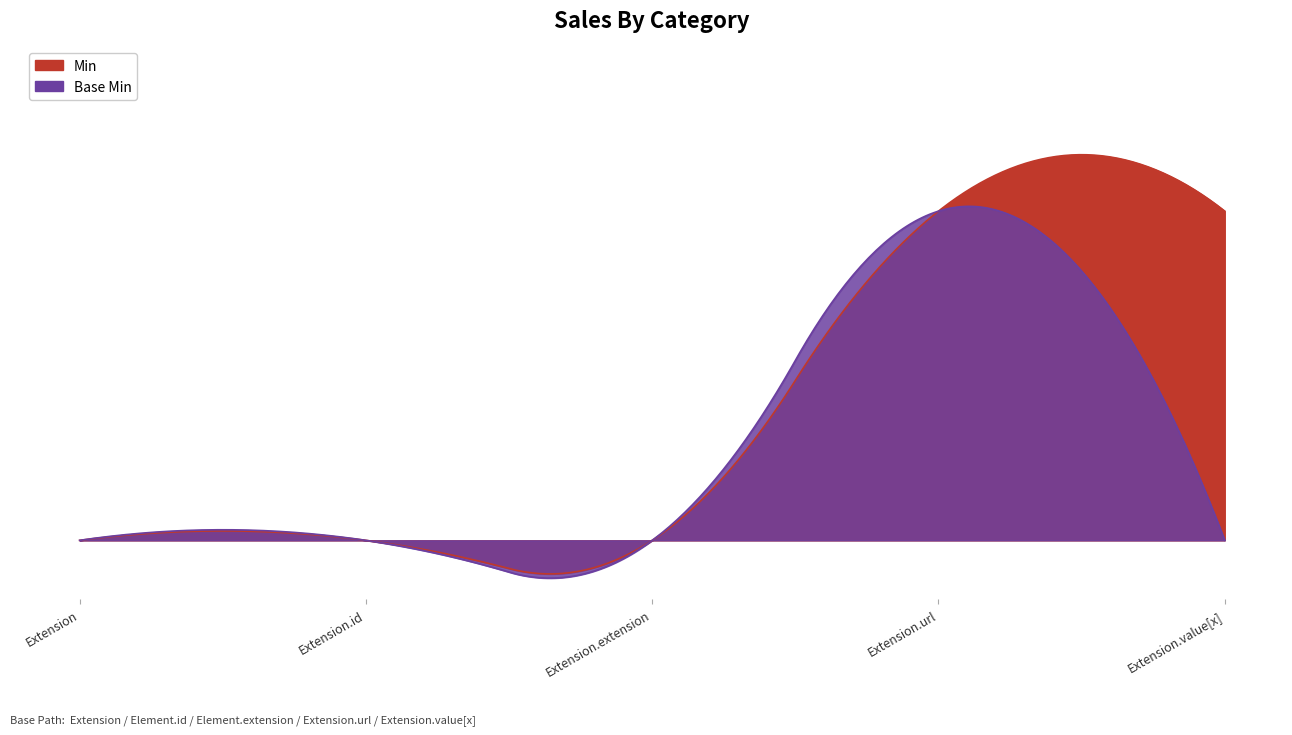

True or false: Min and Base Min intersect in this chart.

False